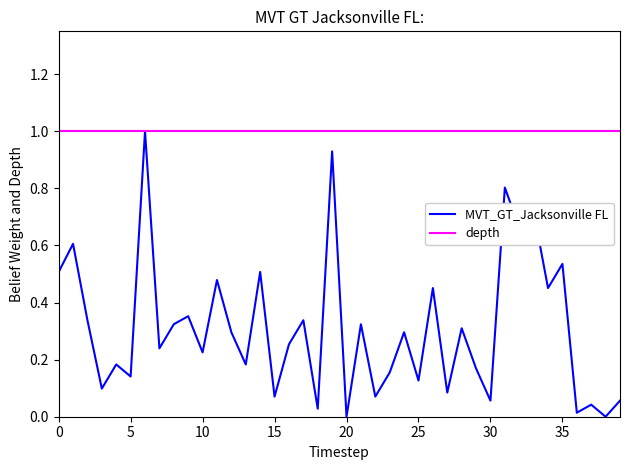

Reading left to right, transcribe all the data shown in this chart.

0.5	0.6	0.3	0.1	0.2	0.1	1.0	0.2	0.3	0.4	0.2	0.5	0.3	0.2	0.5	0.1	0.3	0.3	0.0	0.9	0.0	0.3	0.1	0.2	0.3	0.1	0.5	0.1	0.3	0.2	0.1	0.8	0.7	0.7	0.5	0.5	0.0	0.0	0.0	0.1